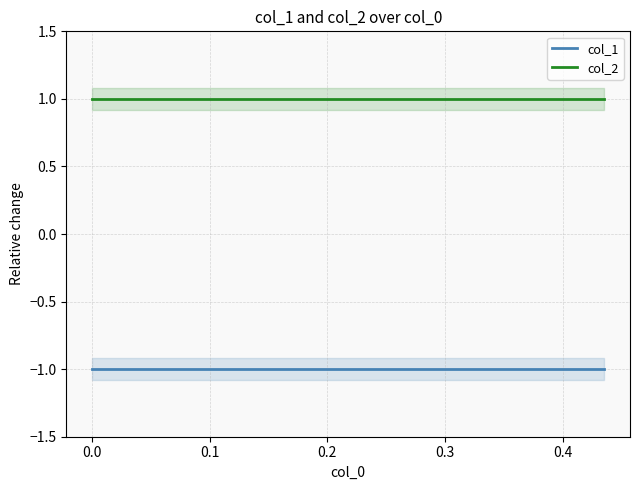

What is the label of the 8th point from the right?

0.1